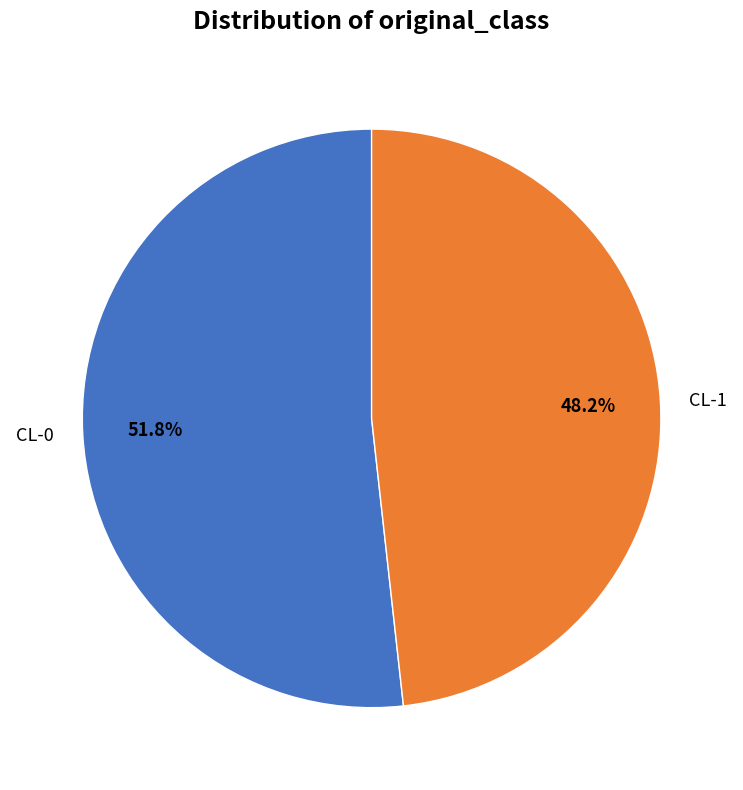

To the nearest percent, what is the average slice percentage?

50%